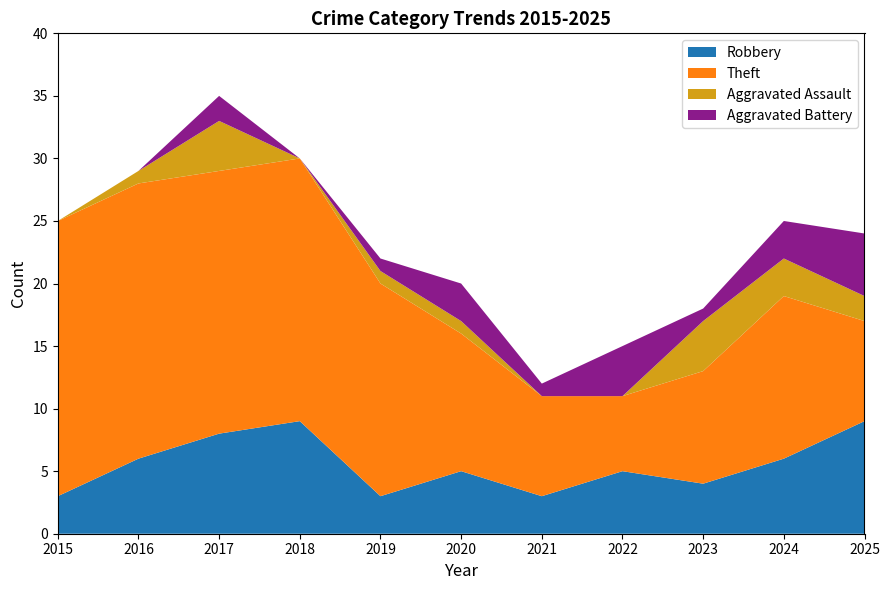

Reading left to right, transcribe all the data shown in this chart.

Robbery: 3	6	8	9	3	5	3	5	4	6	9
Theft: 22	22	21	21	17	11	8	6	9	13	8
Aggravated Assault: 0	1	4	0	1	1	0	0	4	3	2
Aggravated Battery: 0	0	2	0	1	3	1	4	1	3	5